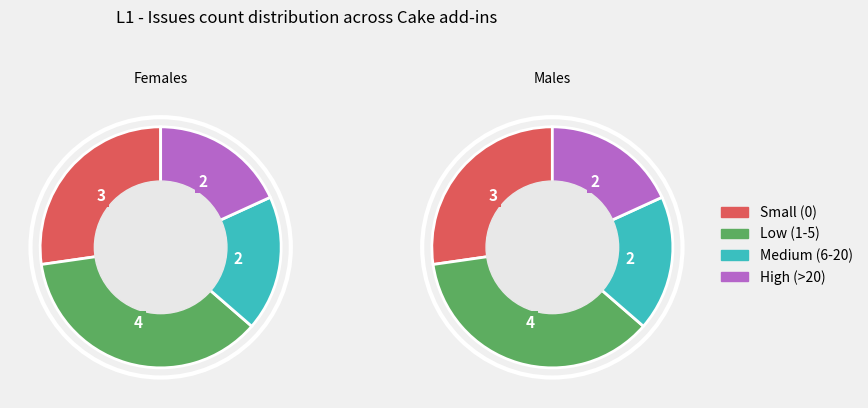

Is it true that Cake.Sitecore.Recipe is 7% of the pie?

False